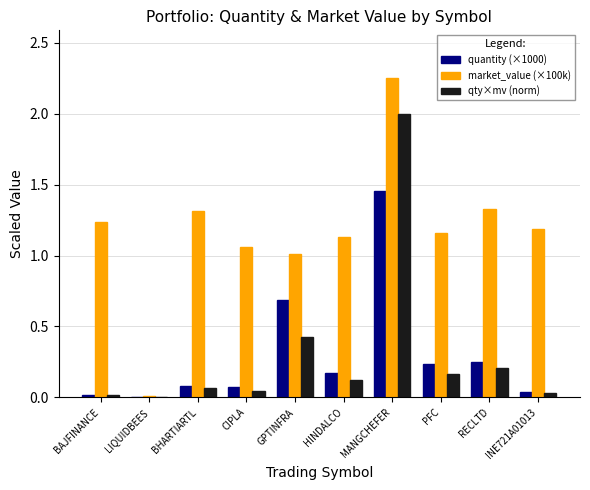

Is it true that qty×mv (norm) equals 0.7 at GPTINFRA?

False